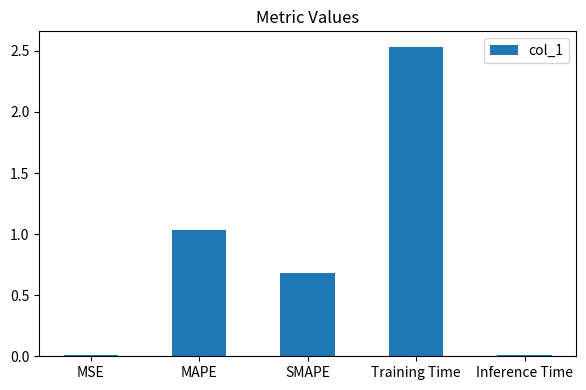

Read the value at SMAPE.

0.7